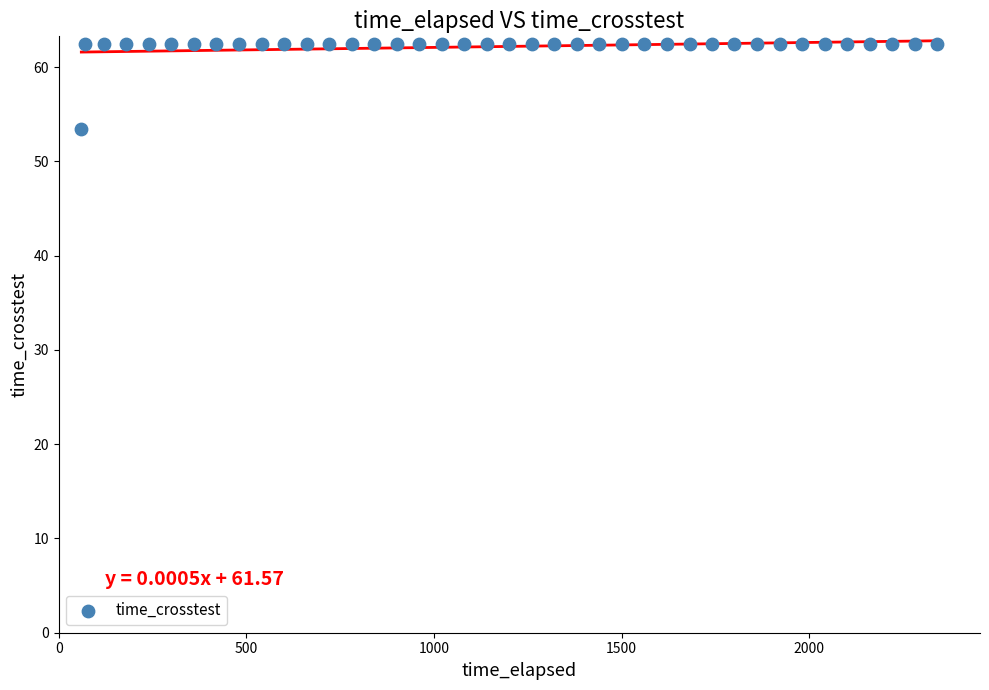

What is the range of Y values (max minus min)?

9.0